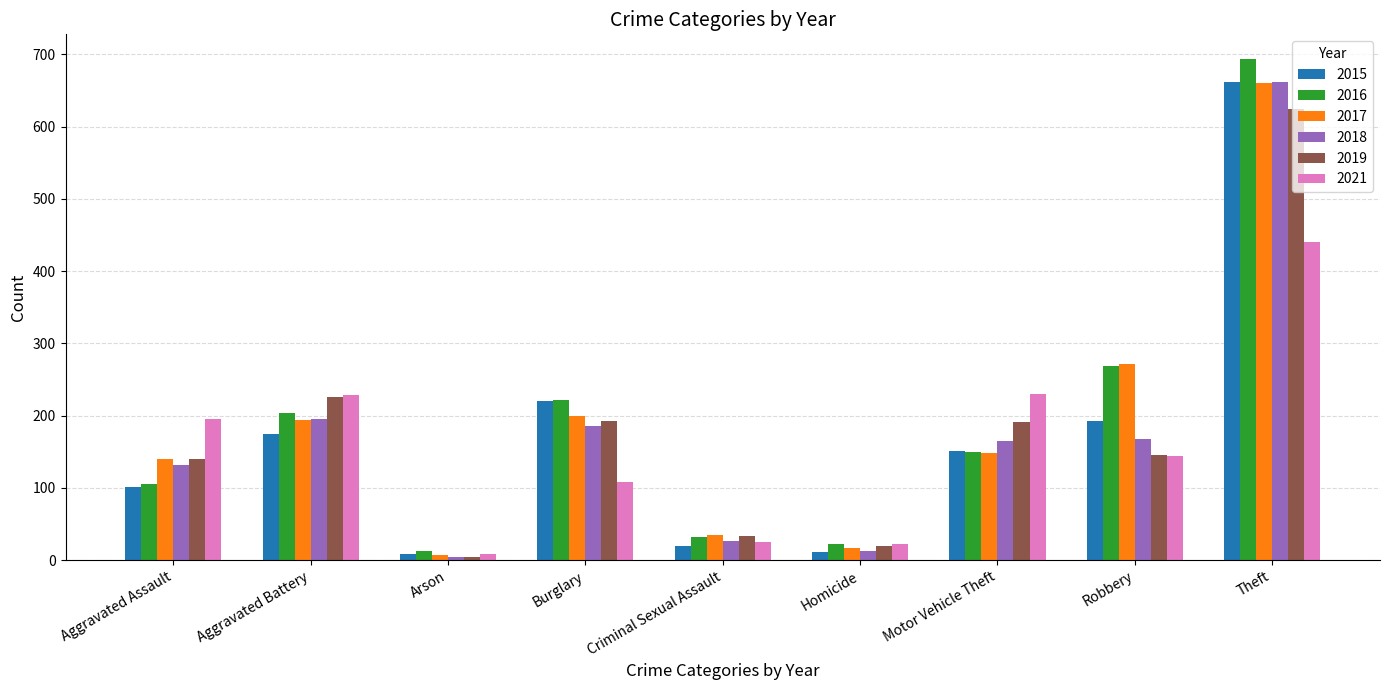

How many data points does each series have?

9